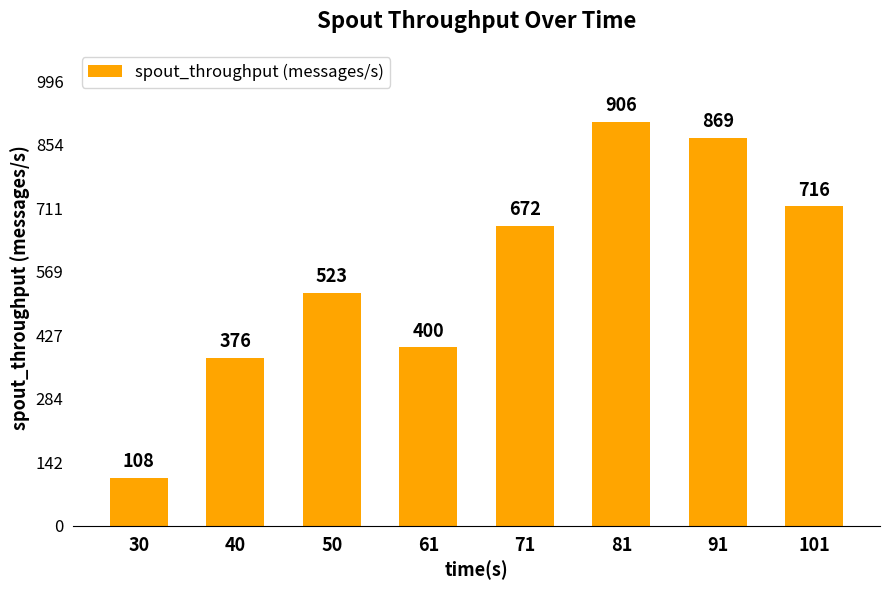

Which label corresponds to the smallest value in the chart?

30